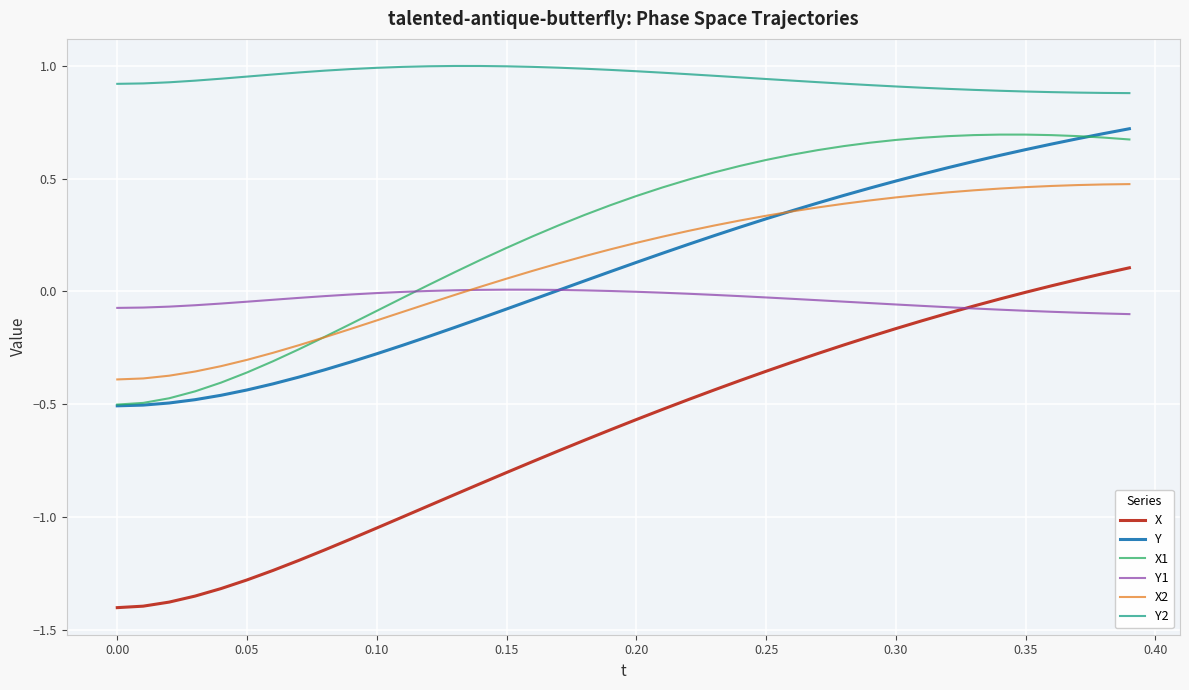

Which series has the largest total across all categories?

Y2